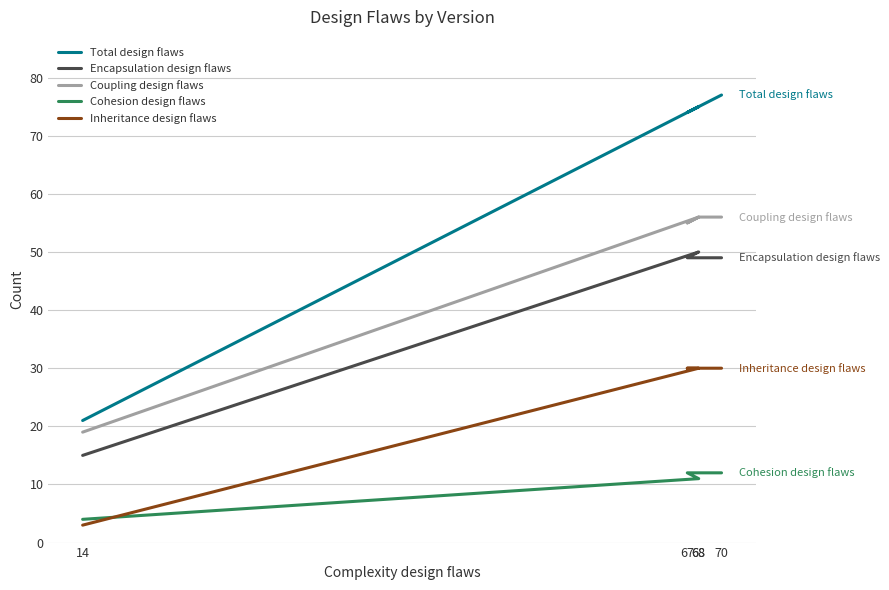

True or false: Cohesion design flaws has more than 2 interior local peaks.

False